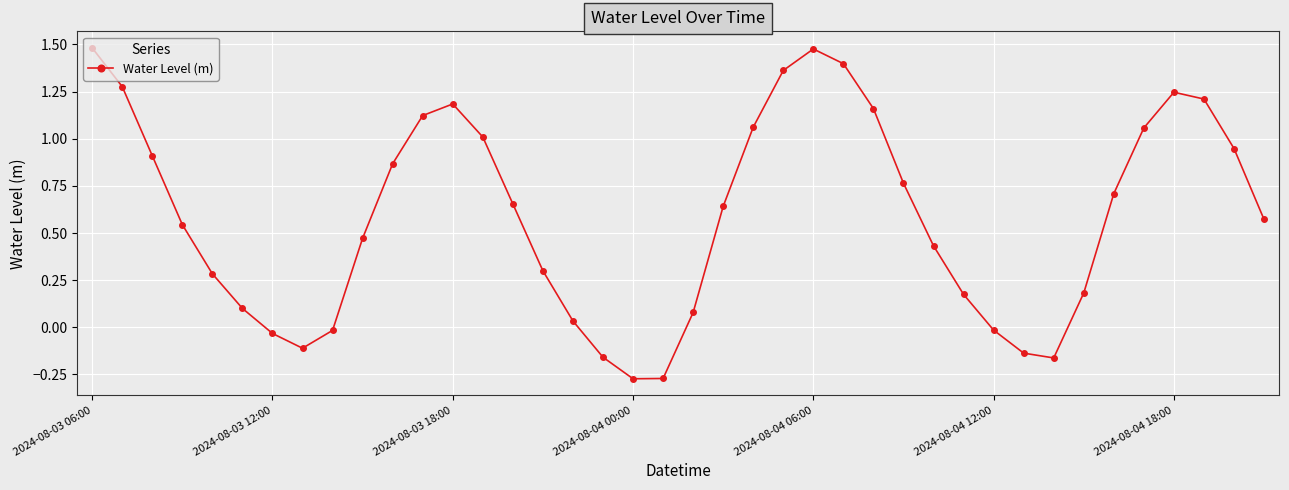

What is the difference between the maximum and minimum values?

1.8